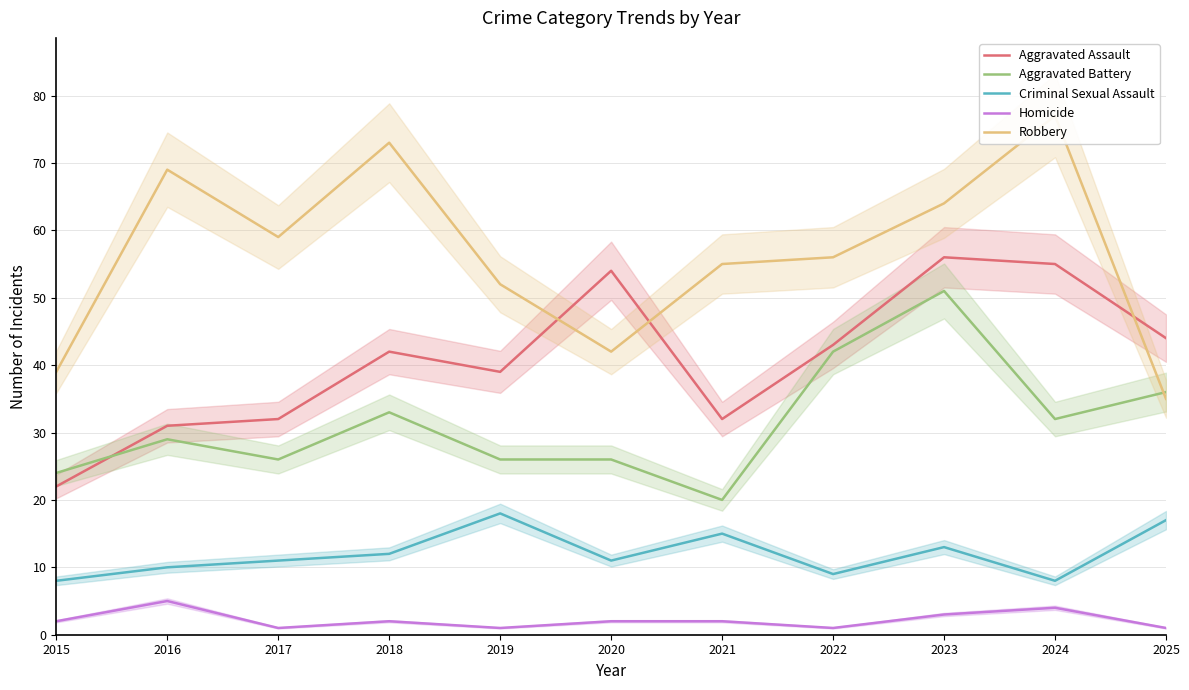

Does the chart display data point markers on the line(s)?

No